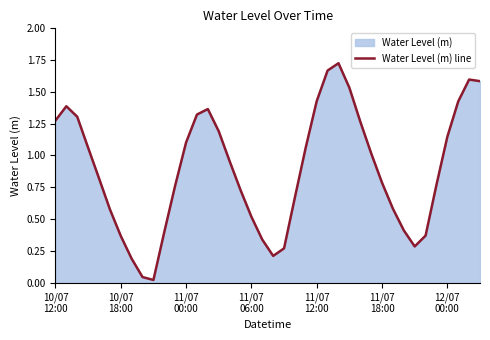

How many points are lower than both their immediate neighbors (excluding endpoints)?

3